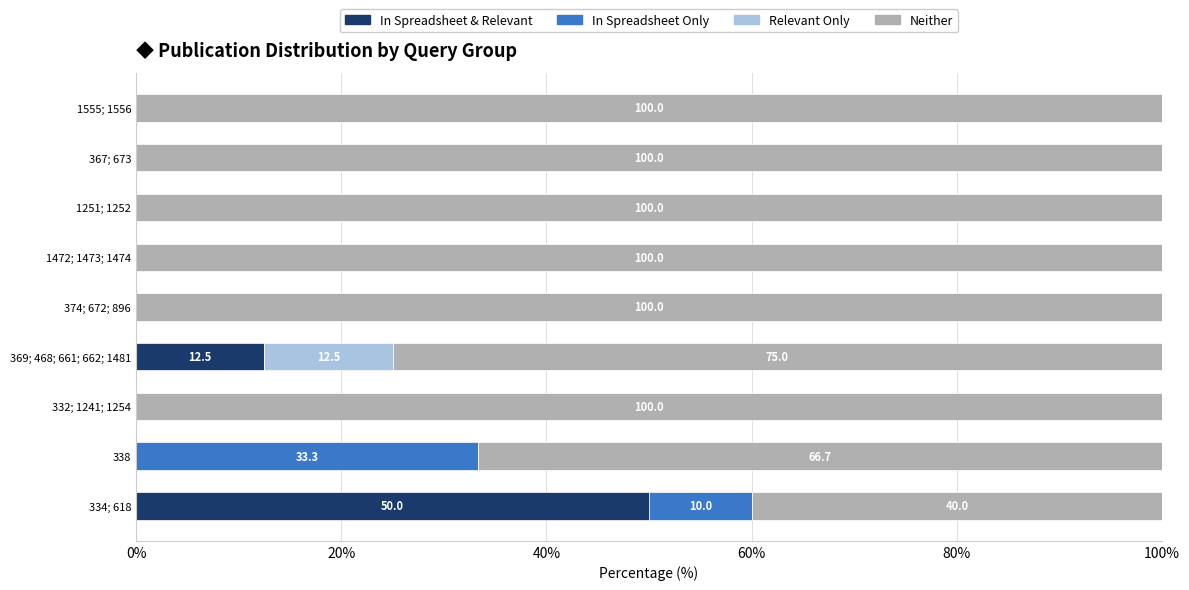

What is the total value across all series at 367; 673?

100.0